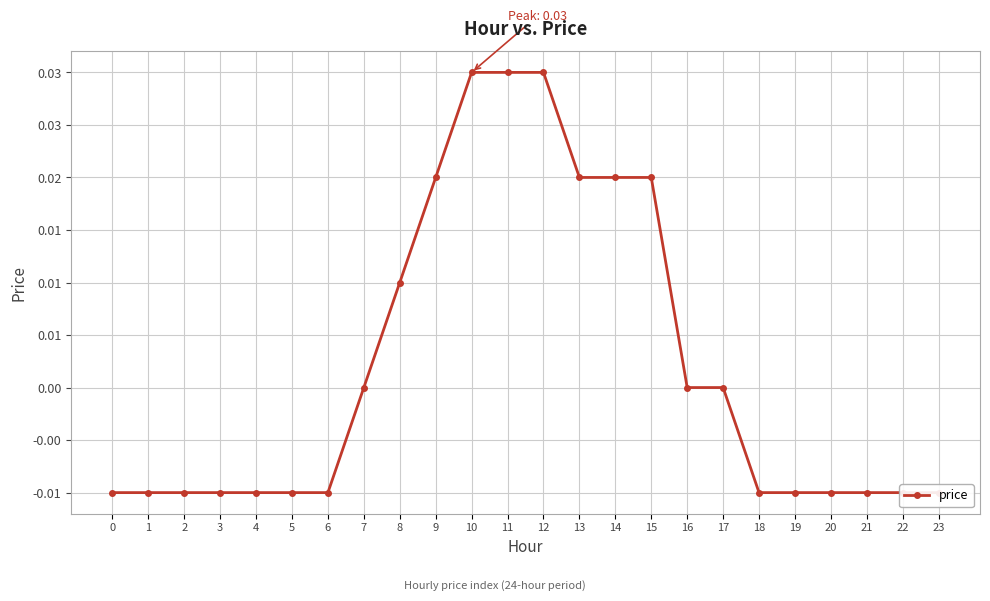

List the labels in order of value, smallest first.

0, 1, 2, 3, 4, 5, 6, 18, 19, 20, 21, 22, 23, 7, 16, 17, 8, 9, 13, 14, 15, 10, 11, 12